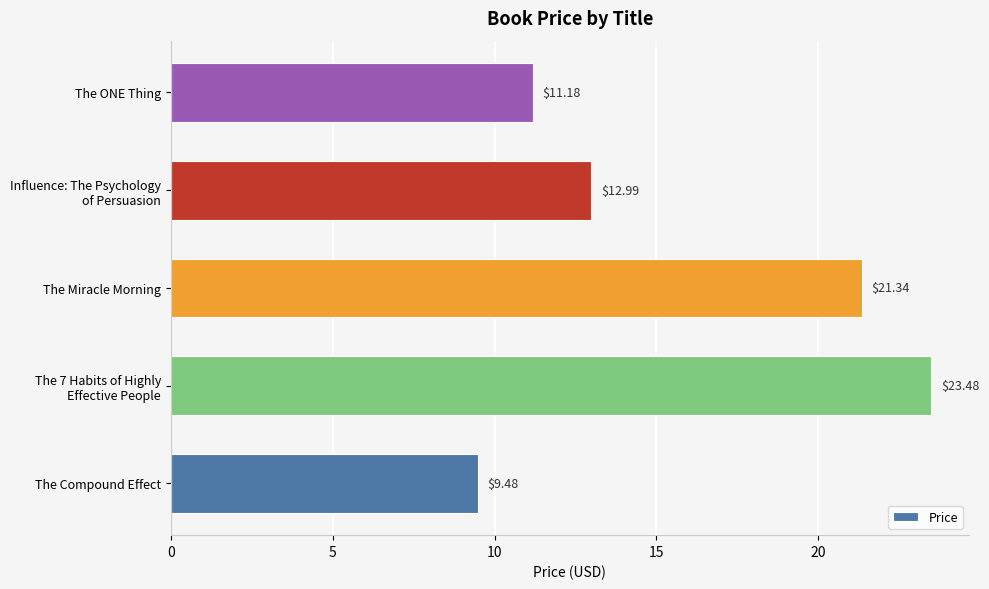

Between The ONE Thing and The Compound Effect, which is larger?

The ONE Thing